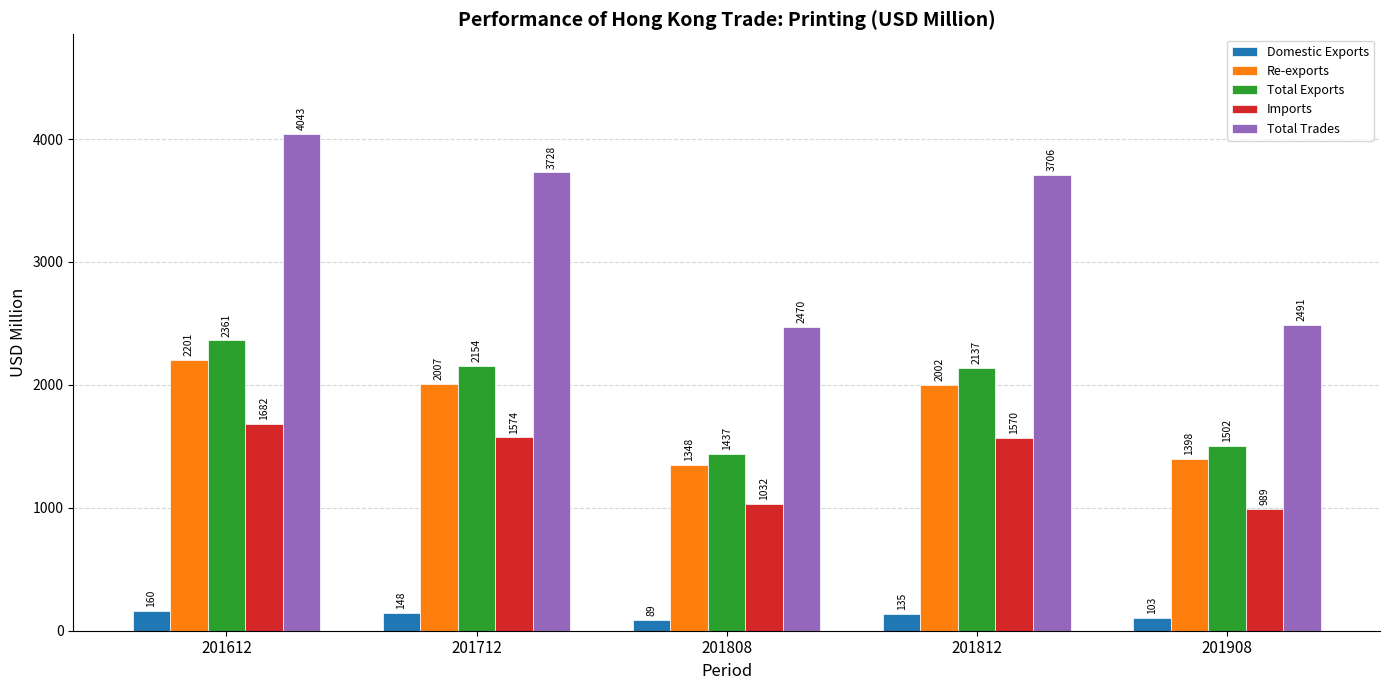

What is the average value of the Domestic Exports series?

127.0